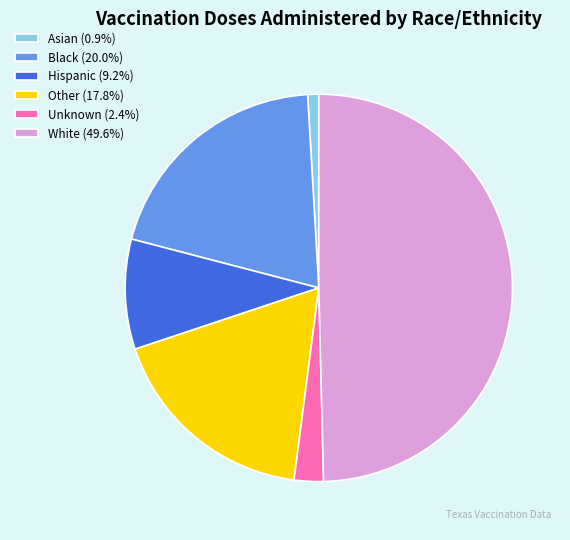

Does Black (20.0%) account for over 50% of the chart?

No